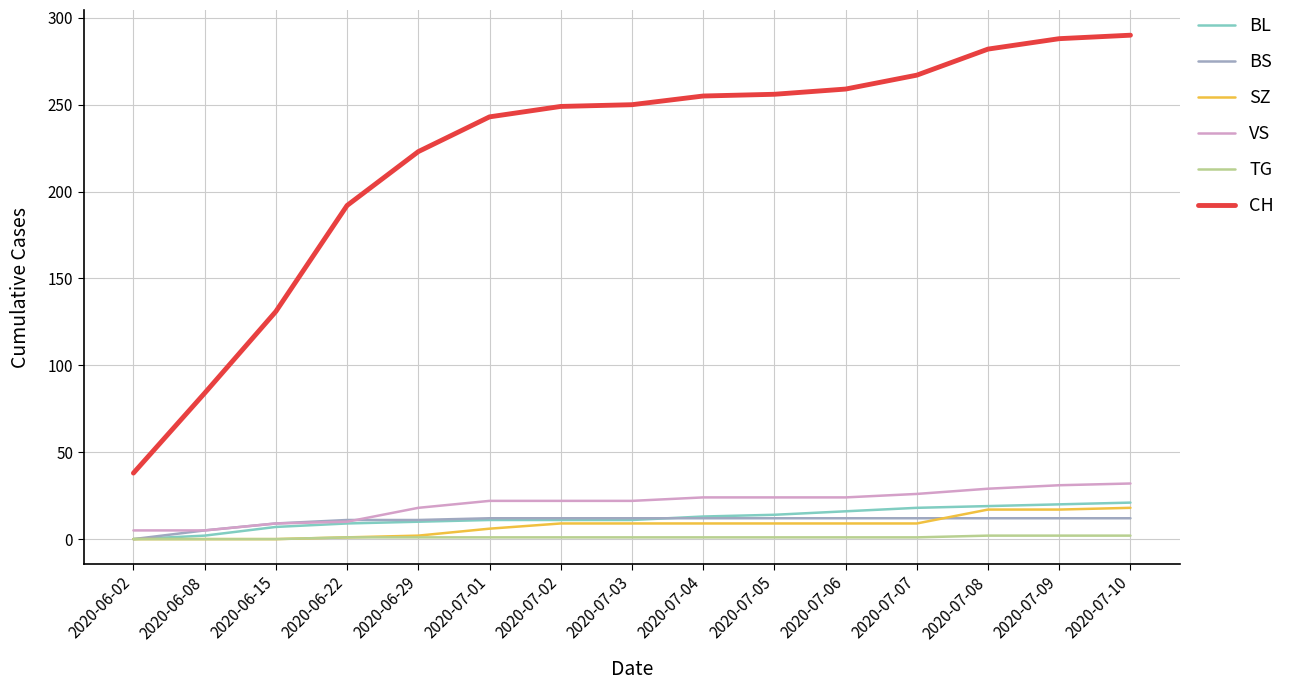

Which series changed the most between 2020-06-22 and 2020-07-01?

CH